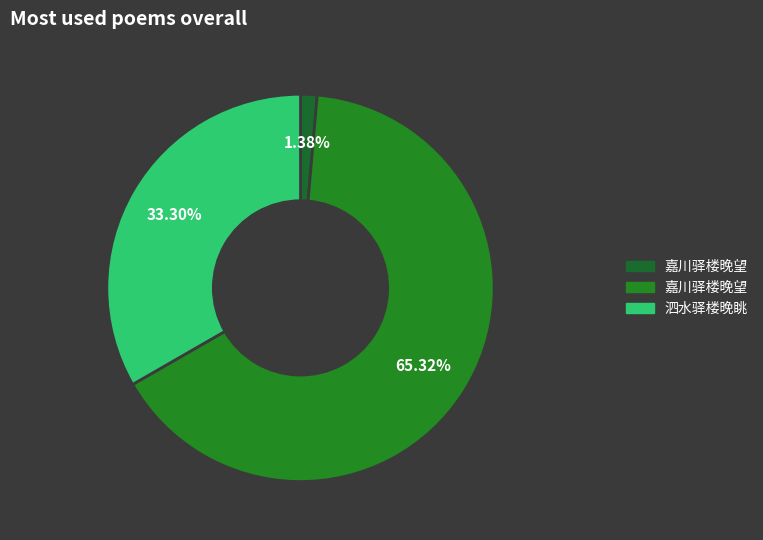

How many segments does this pie chart have?

3